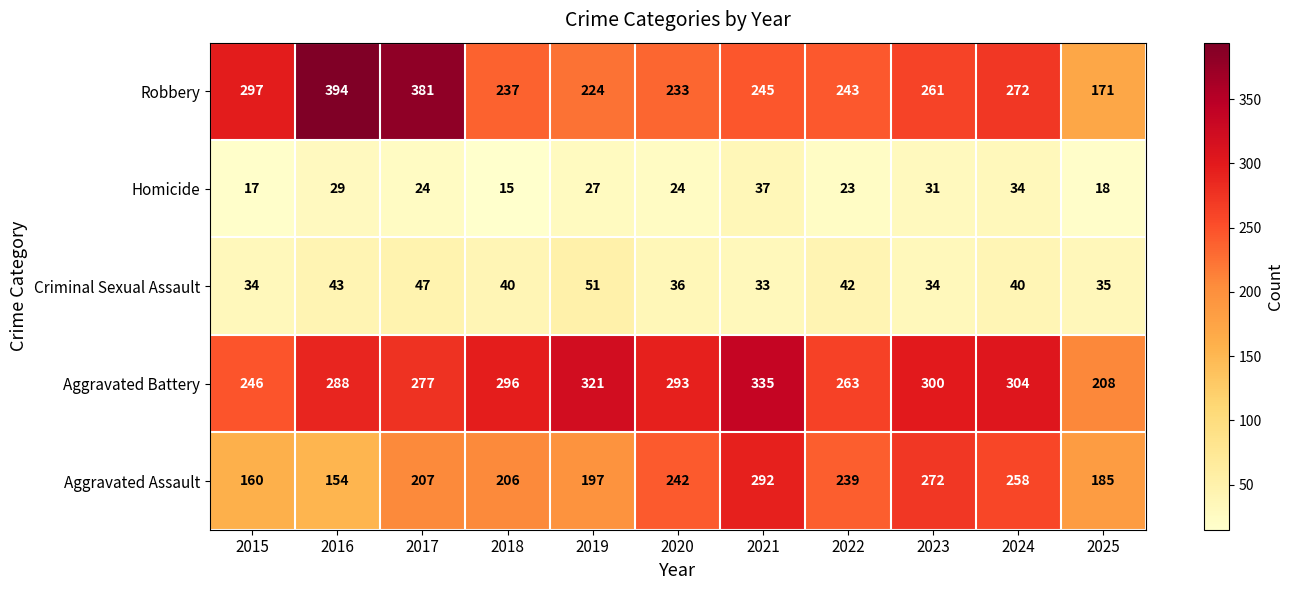

How many series are shown in this chart?

5